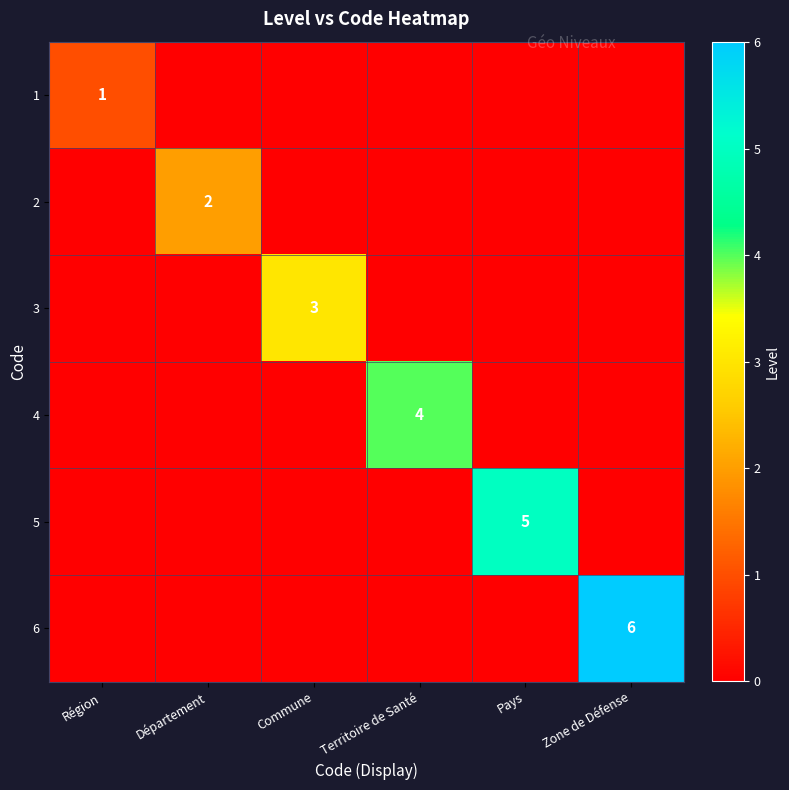

How many categories are shown in the chart?

6